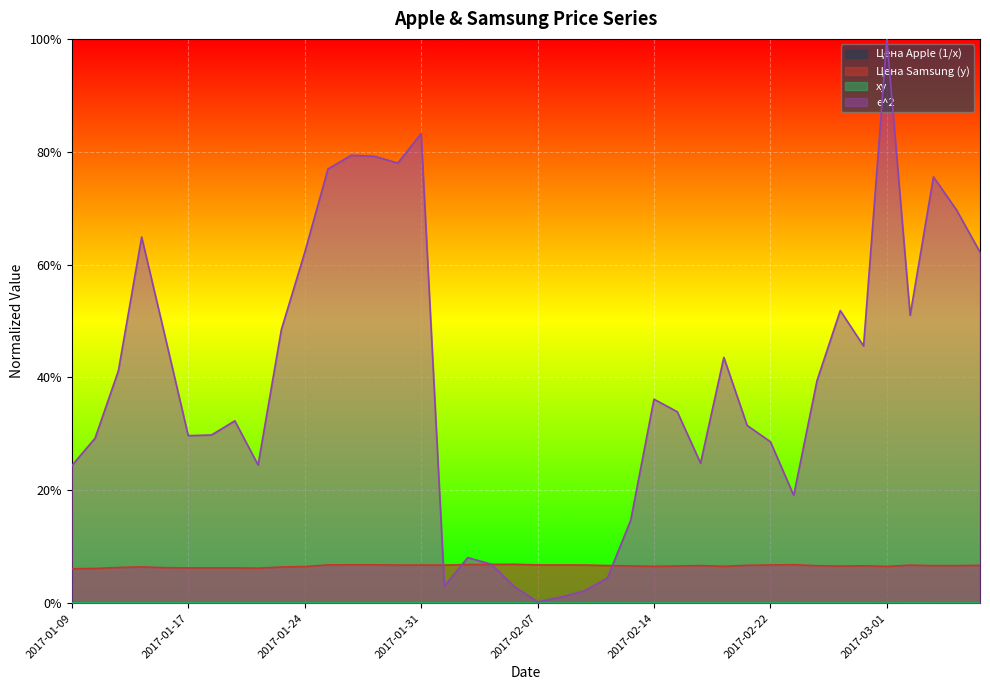

In xy, how many points are higher than both neighbors (excluding endpoints)?

9